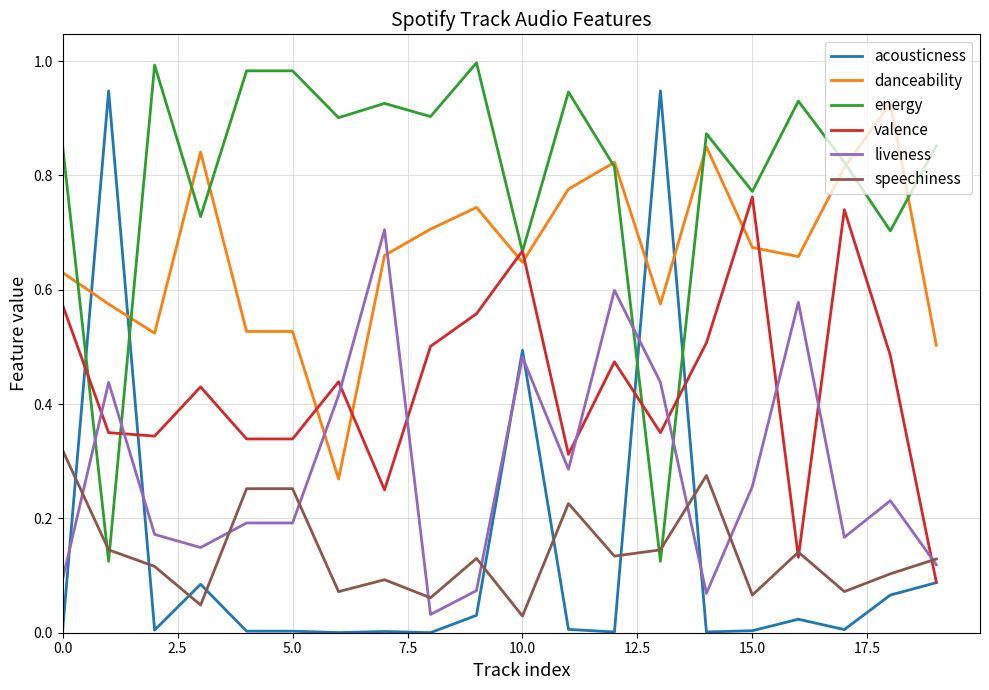

How many times do speechiness and acousticness cross each other?

8